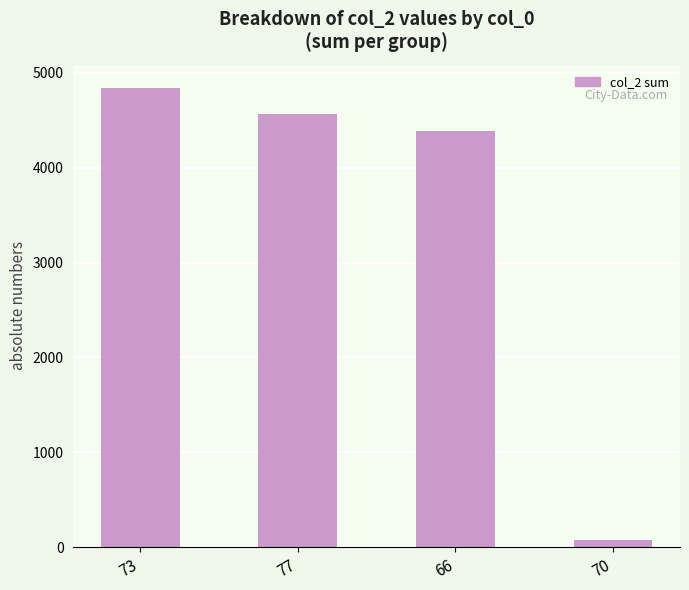

What is the smallest value displayed?

75